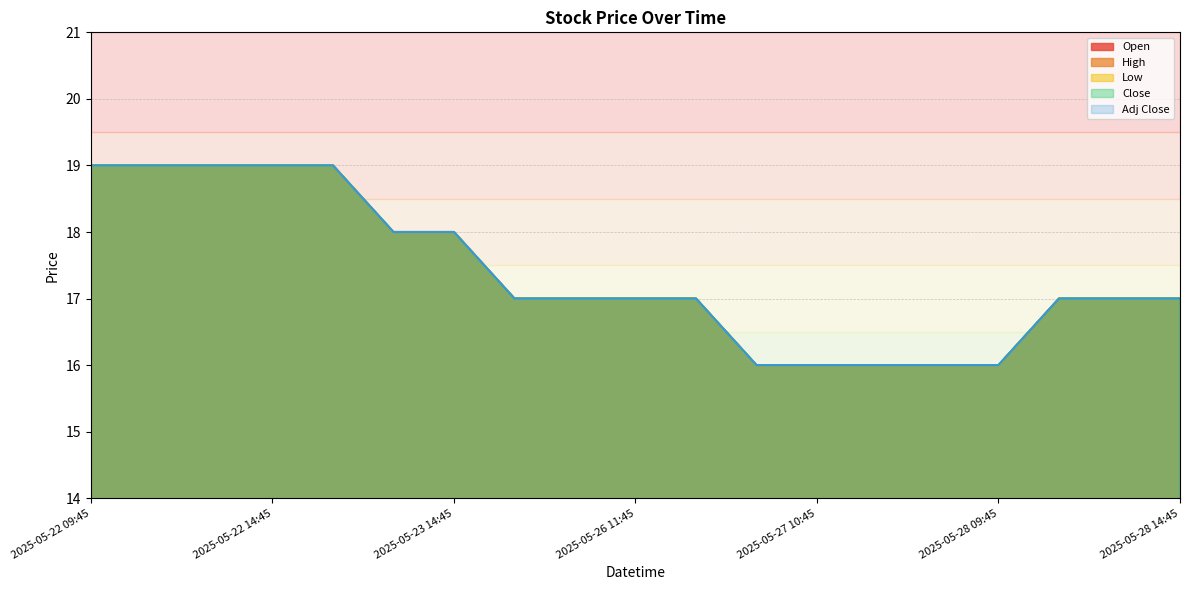

What is the average value of the Open series?

17